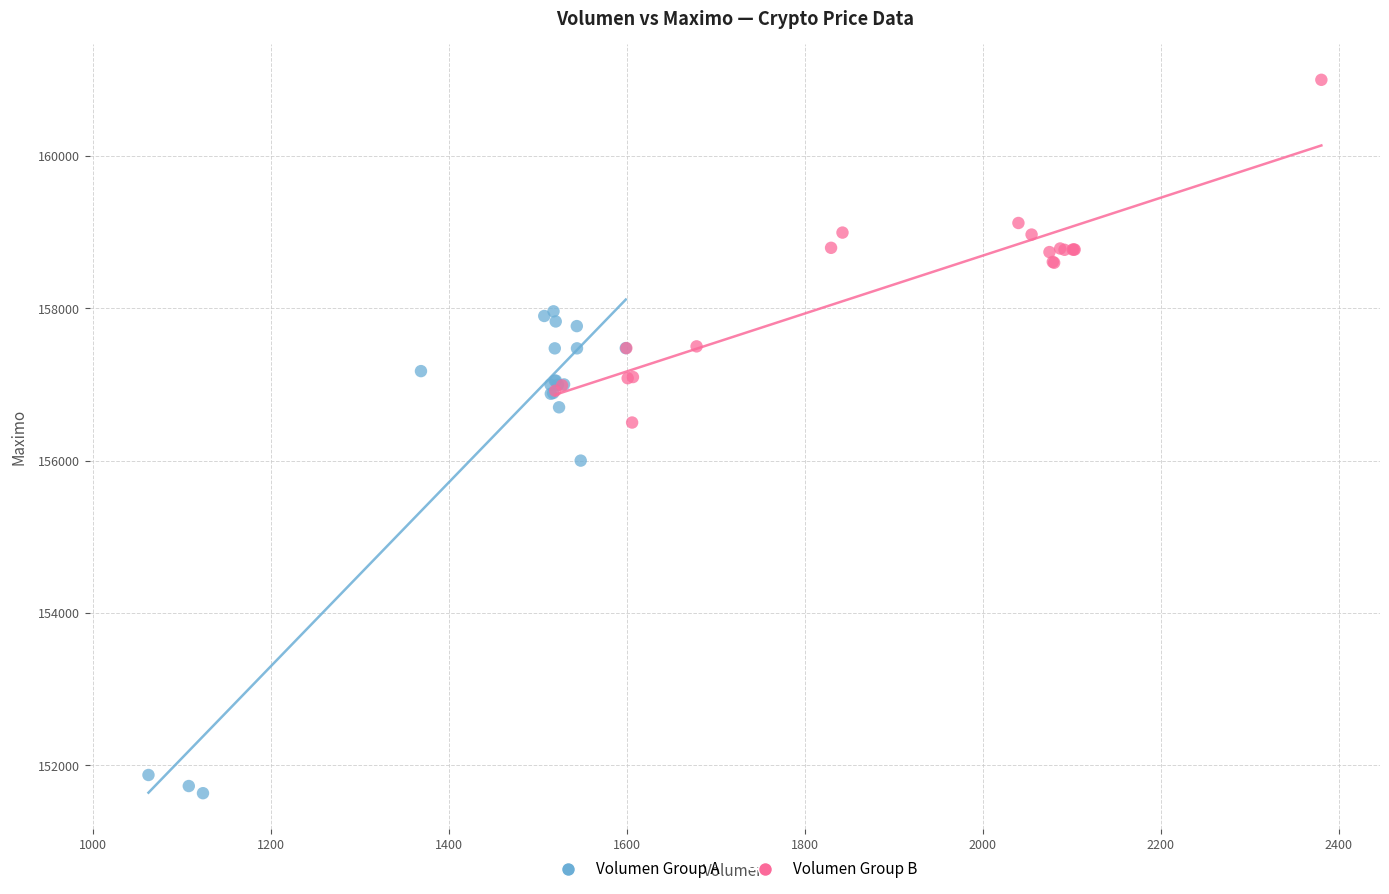

Which series reaches the minimum Y coordinate?

Volumen Group A